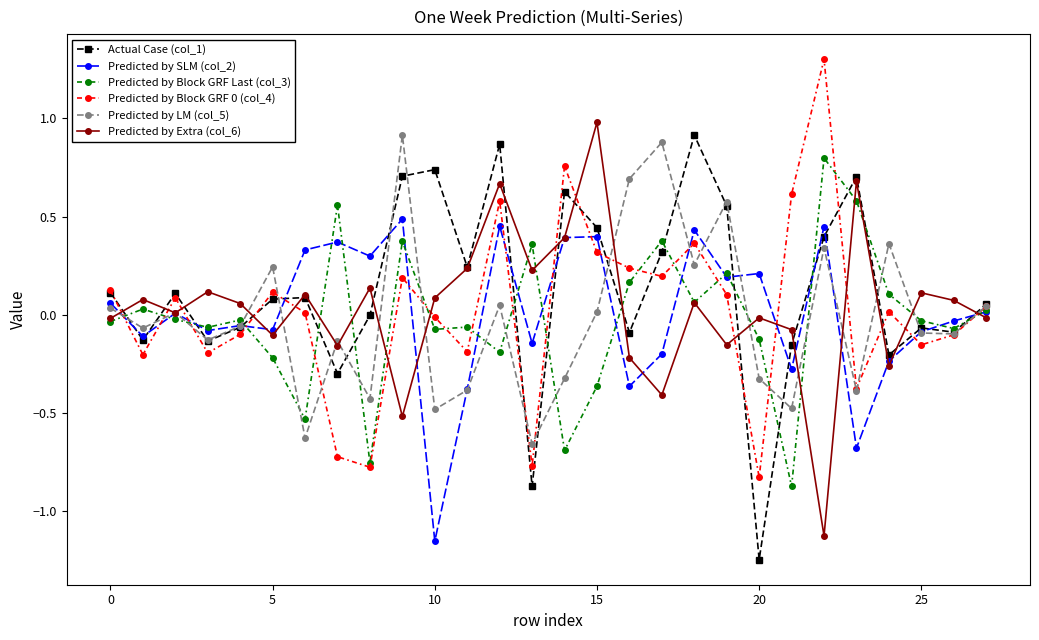

What is the maximum value for Predicted by Block GRF 0 (col_4)?

1.3